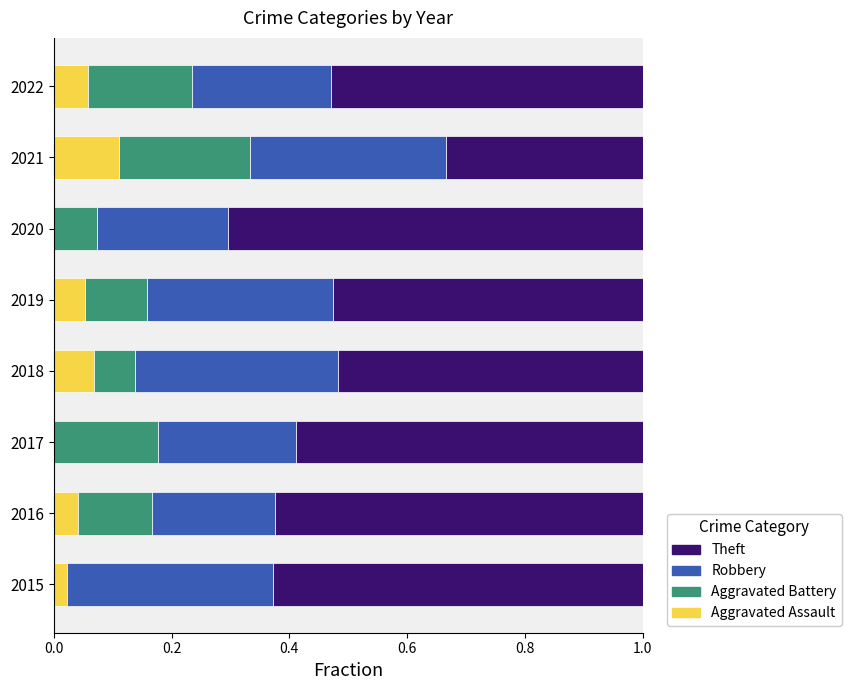

The Aggravated Assault series shows 0.0 at 2021. True or false?

False